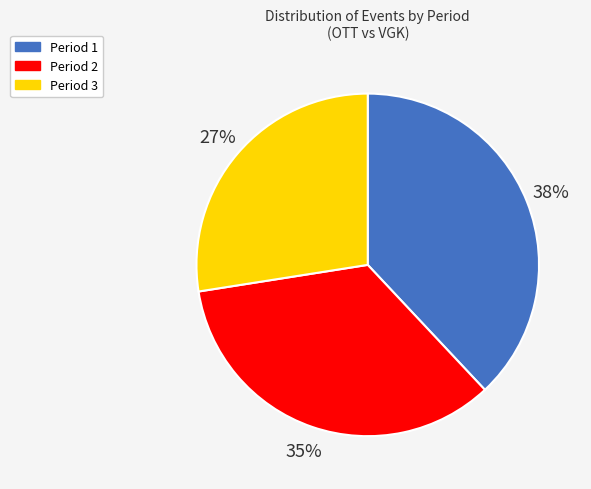

How many slices are in this pie chart?

3